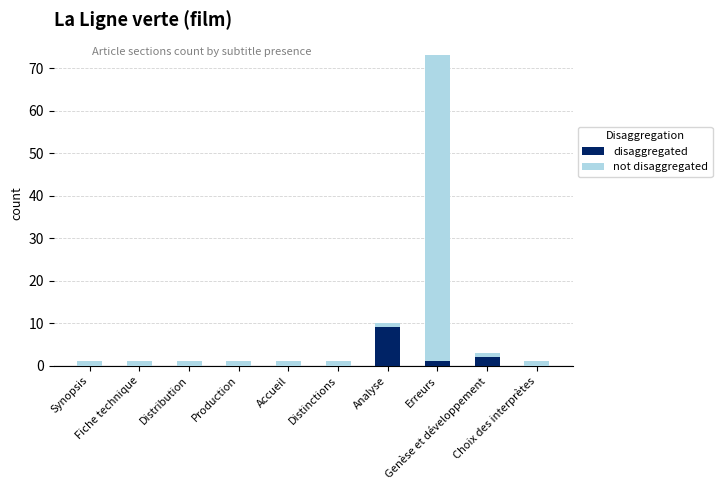

What is the sum of all disaggregated values?

12